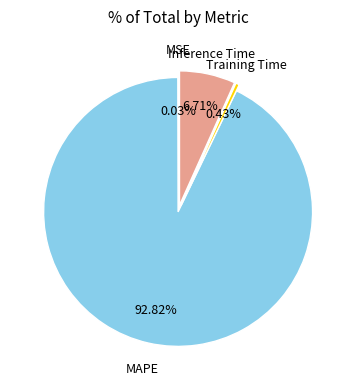

Which category has the biggest portion of the pie?

MAPE